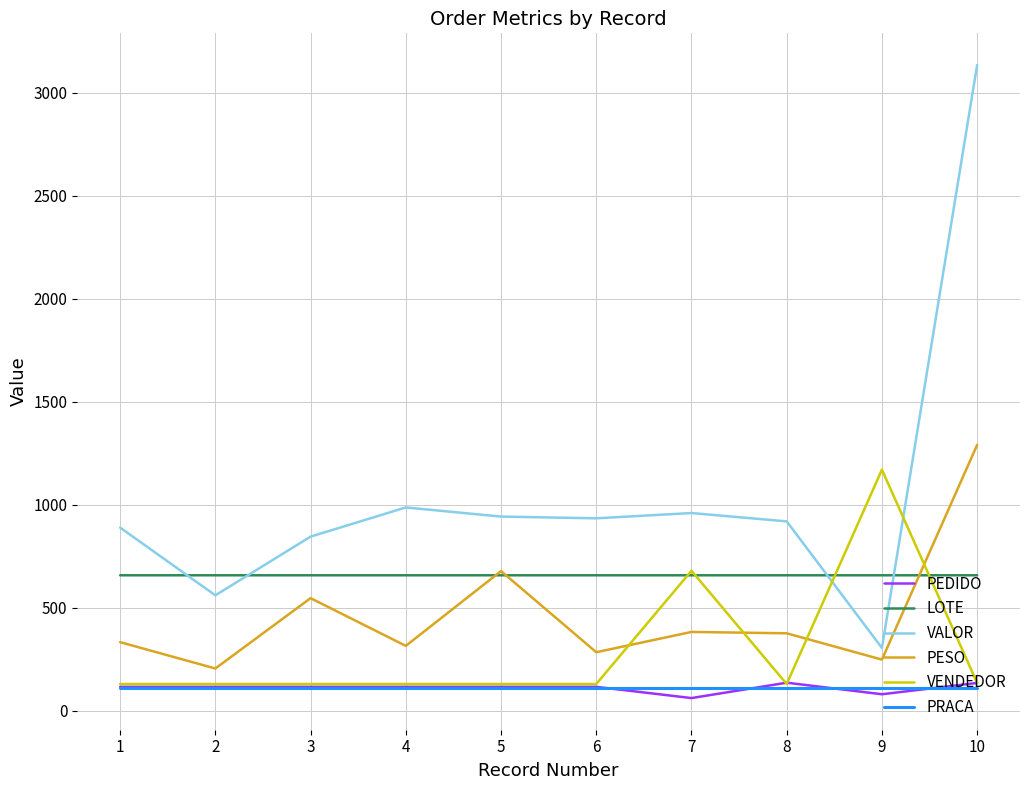

Is it true that PESO equals 204.4 at 2?

True